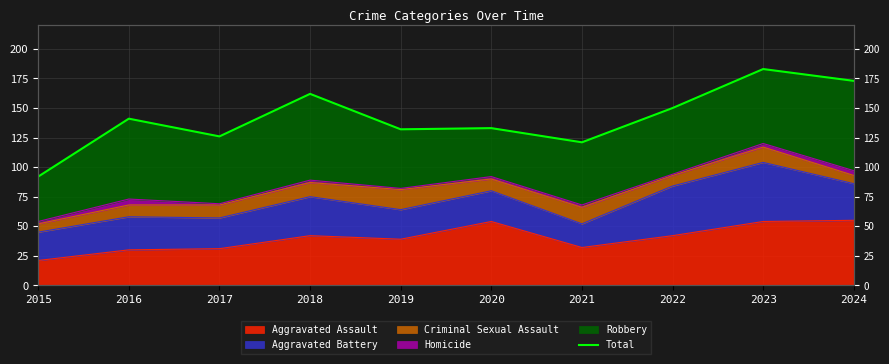

Between 2024 and 2022, which is larger?

2024